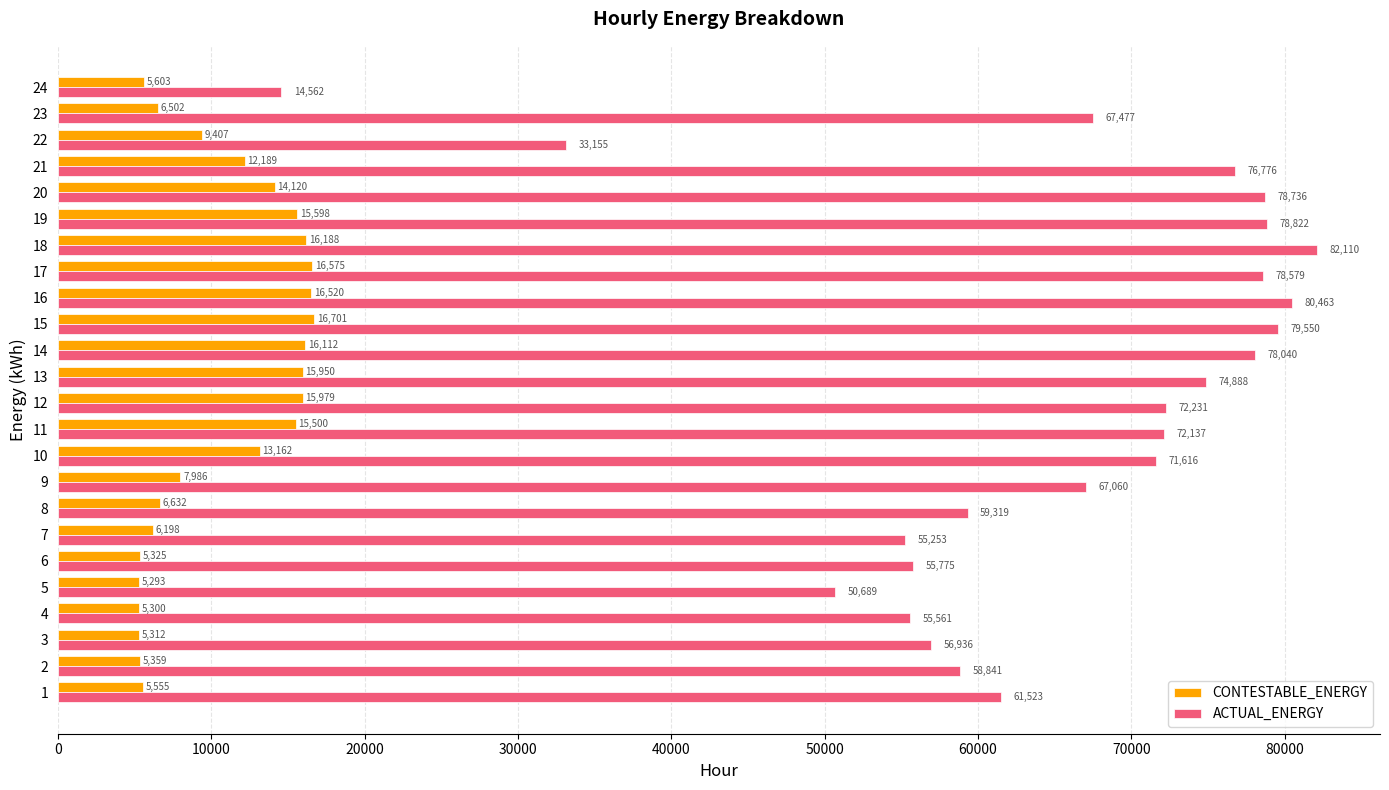

How many data points in ACTUAL_ENERGY are above 71615?

12